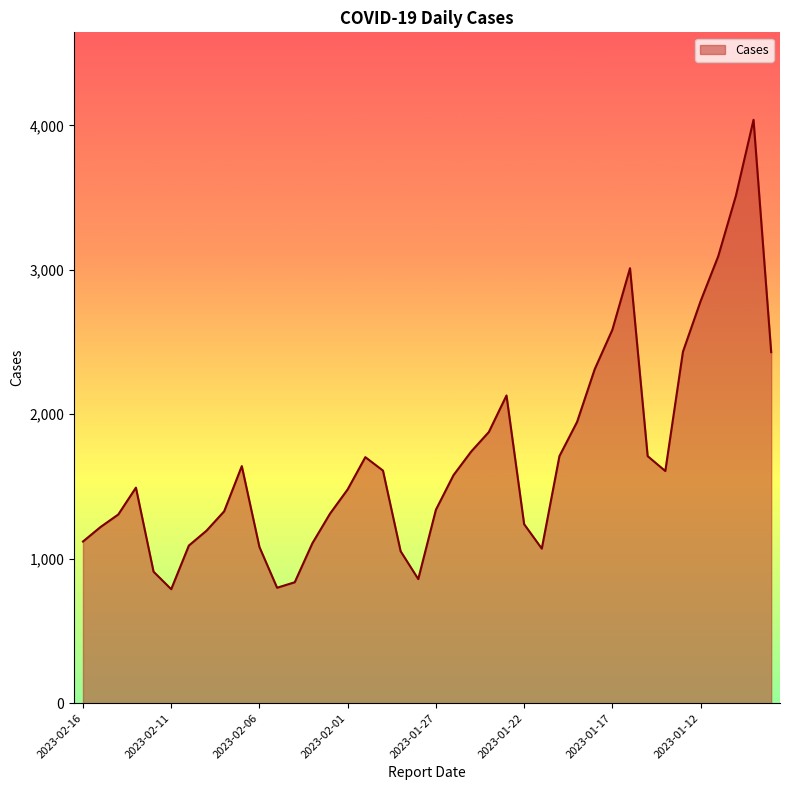

What is the difference between the maximum and minimum values?

3249